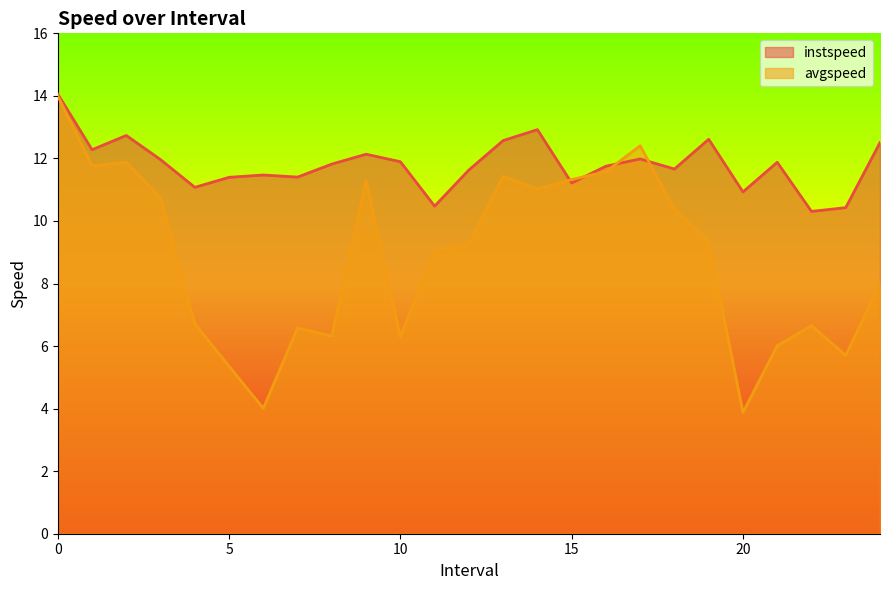

Where do instspeed and avgspeed first cross each other?

14.0 and 15.0